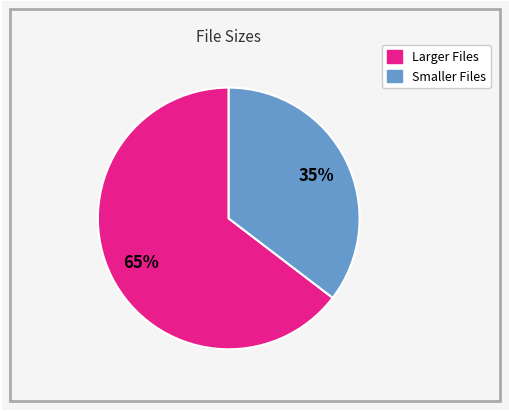

Does any single category account for the majority?

Yes